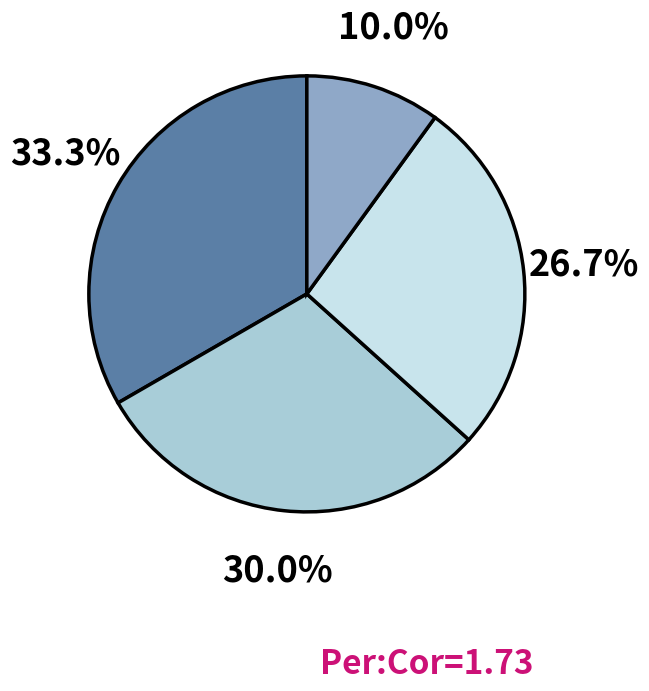

Is there any slice that represents more than half of the pie?

No